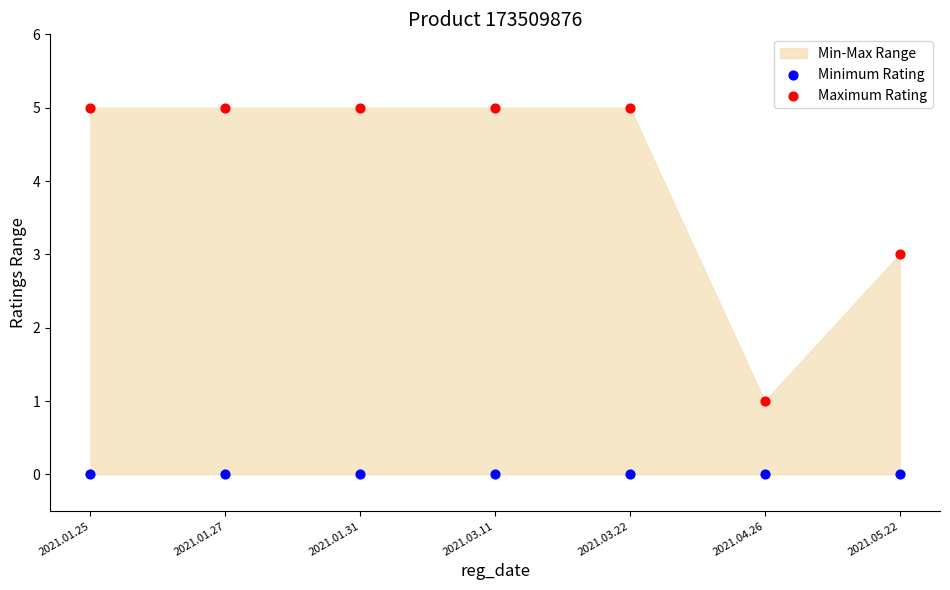

Which series contains the highest Y value?

Maximum Rating